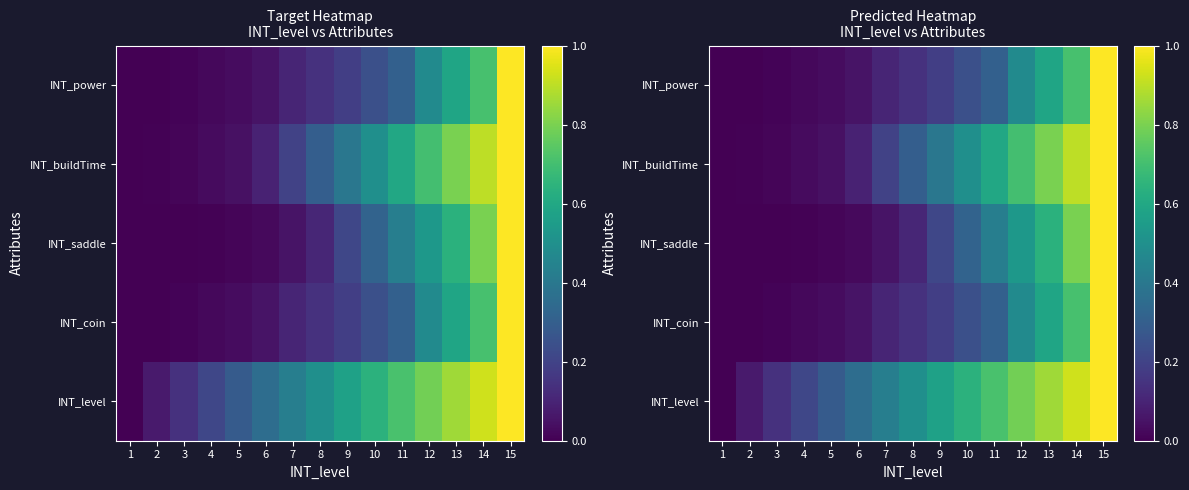

Between 7 and 9, which is larger?

9